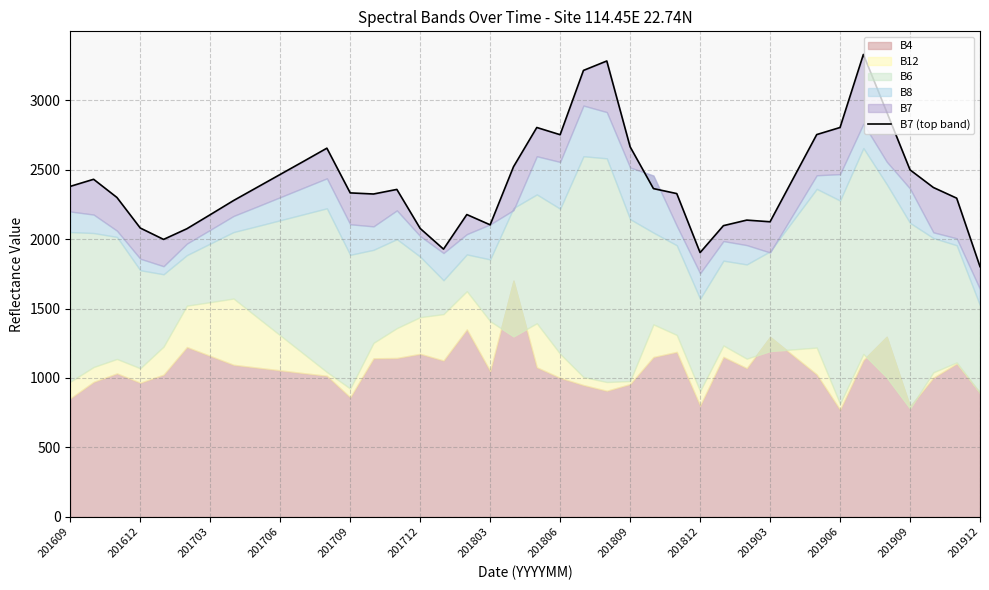

Reading left to right, transcribe all the data shown in this chart.

2380	2431	2300	2080	1998	2075	2176	2278	2372	2466	2560	2655	2333	2325	2358	2077	1928	2177	2103	2521	2804	2752	3215	3283	2665	2364	2328	1903	2097	2137	2125	2439	2753	2804	3330	2916	2499	2372	2295	1802